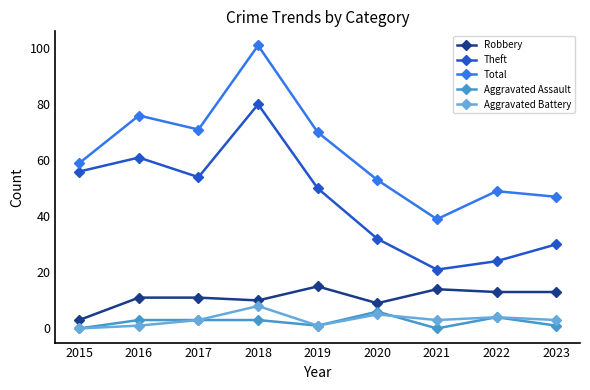

How many lines are shown in the chart?

5